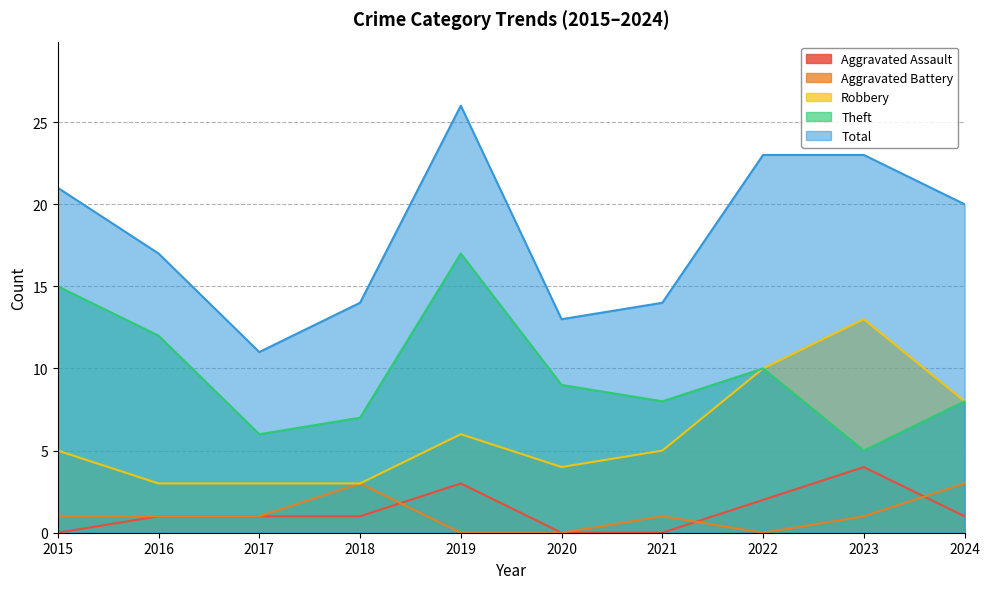

In Robbery, how many points are higher than both neighbors (excluding endpoints)?

2